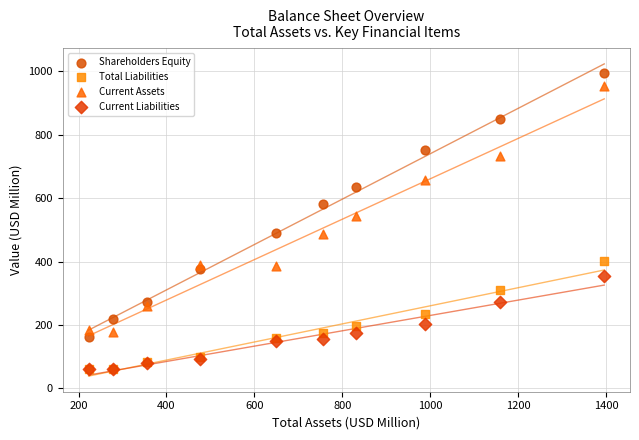

Across all series, what Y value is closest to 527?

544.7